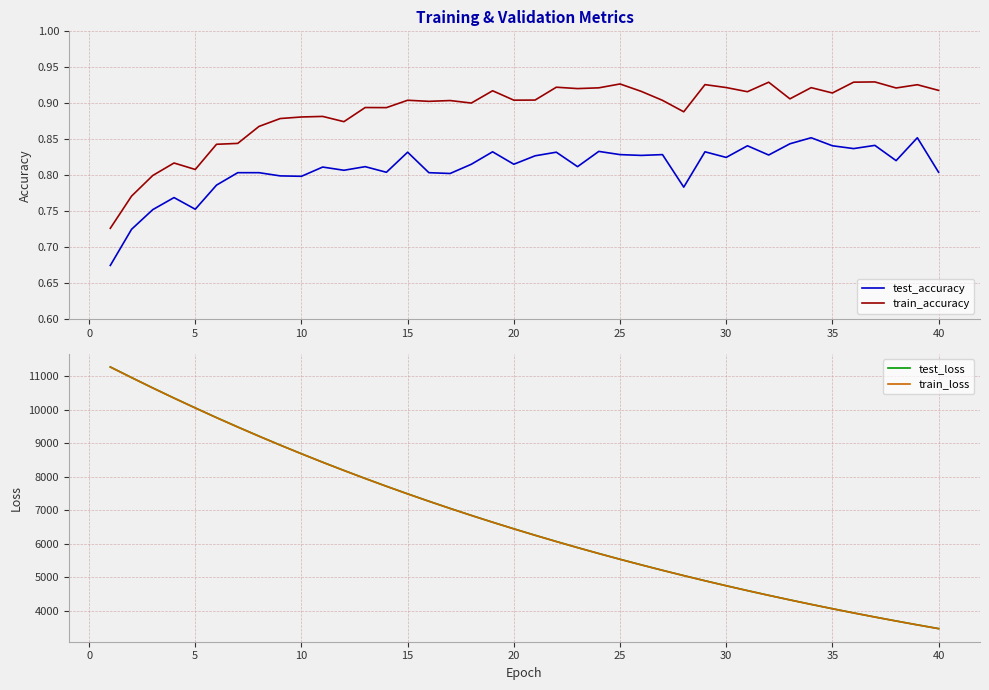

True or false: test_accuracy and train_accuracy intersect in this chart.

False